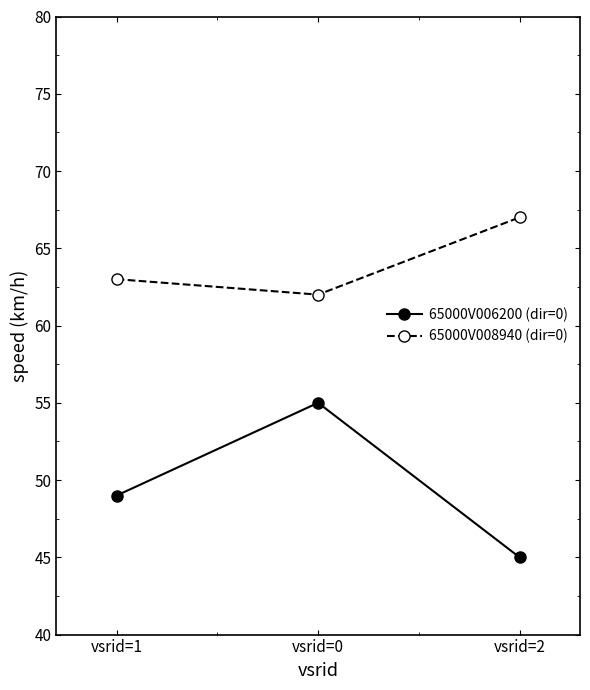

What position from the left is vsrid=2?

3